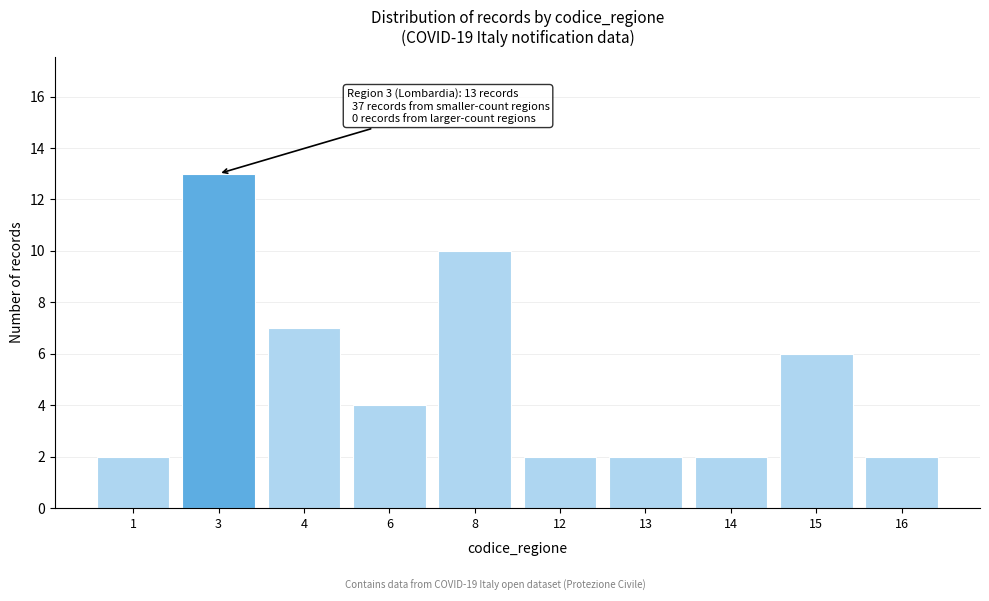

Reading left to right, extract all data points from this chart.

1=2	3=13	4=7	6=4	8=10	12=2	13=2	14=2	15=6	16=2